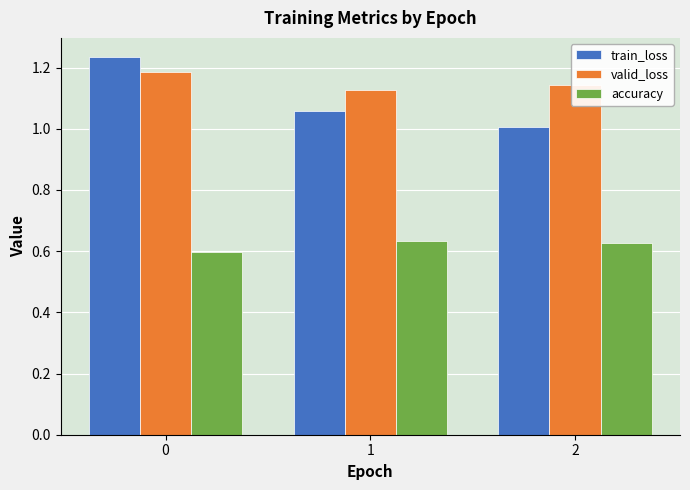

At which label is train_loss closest to 1?

2